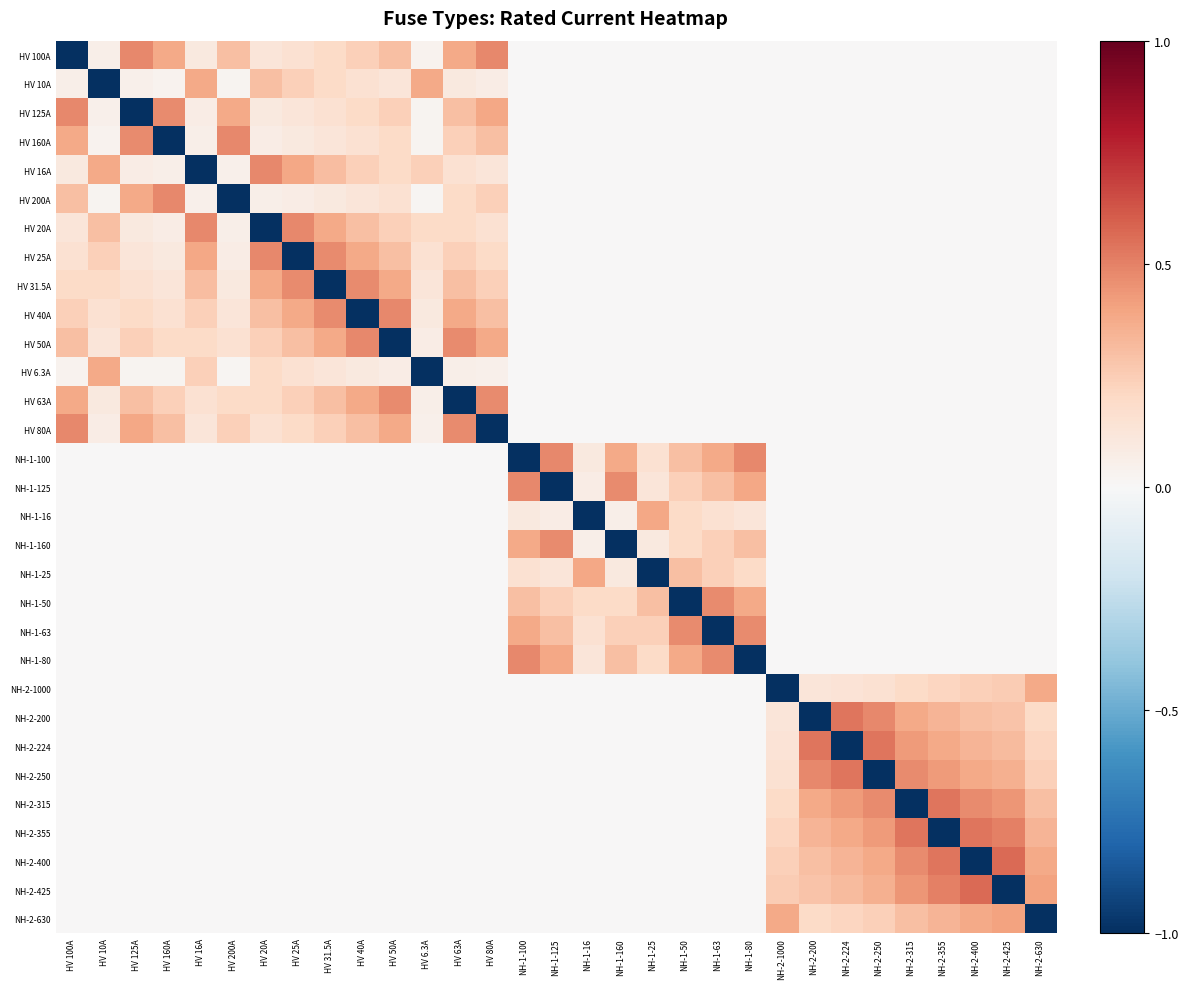

Which label corresponds to the smallest value in the chart?

HV 100A